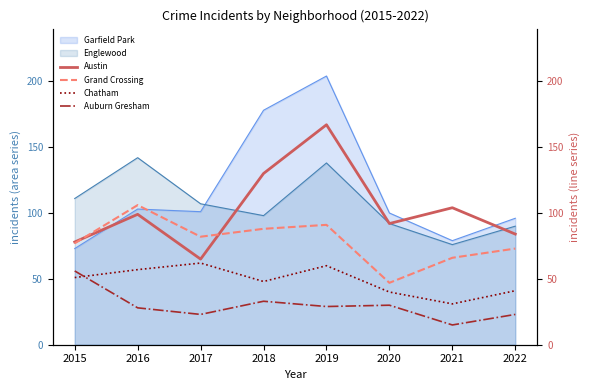

True or false: Auburn Gresham has a value of 39 at 2016.

False